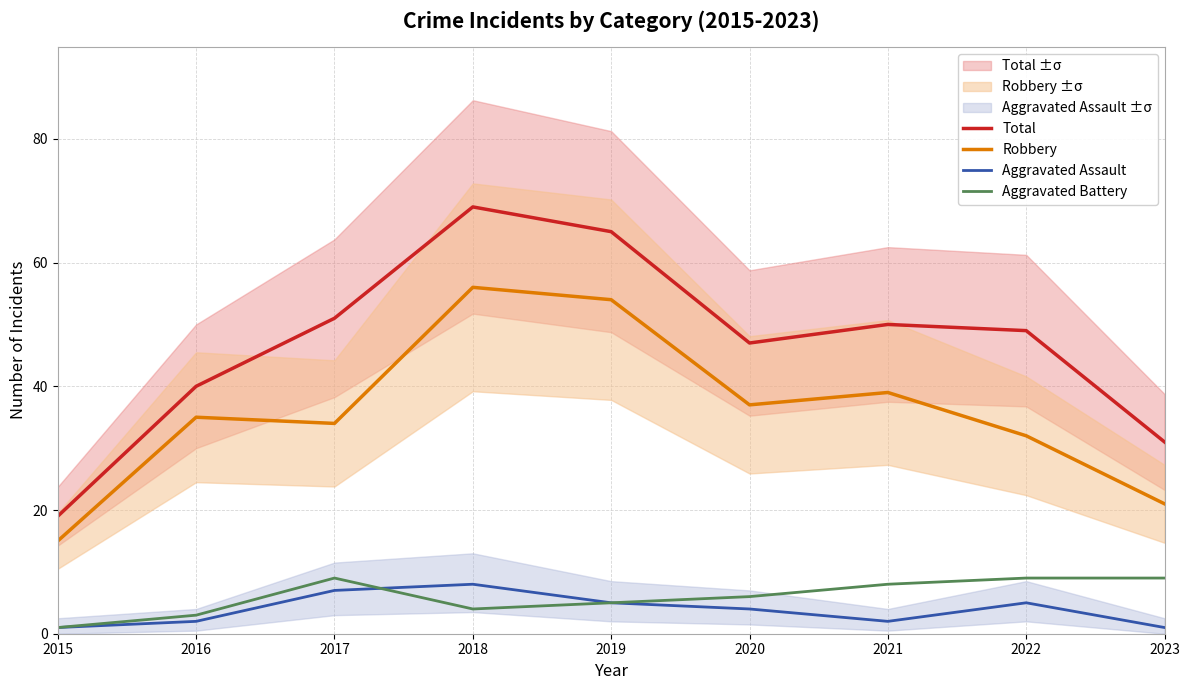

True or false: Aggravated Battery has a value of 9 at 2023.

True